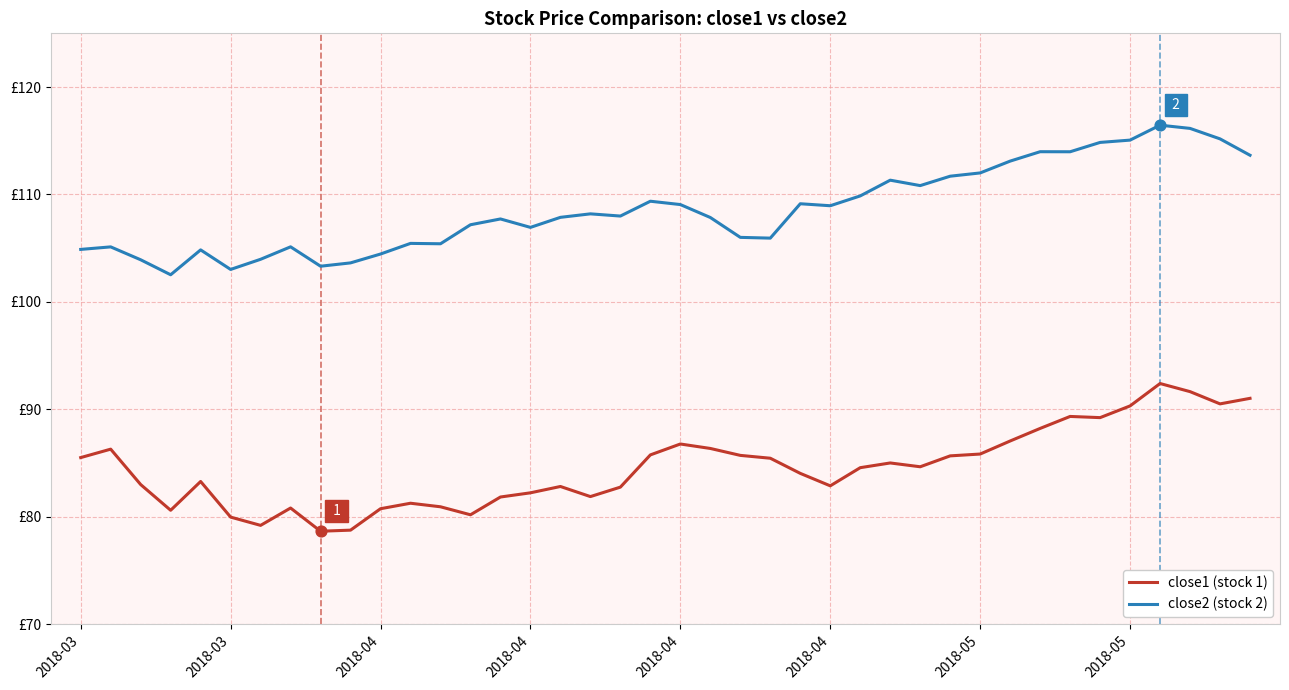

Which series has the largest total across all categories?

close2 (stock 2)